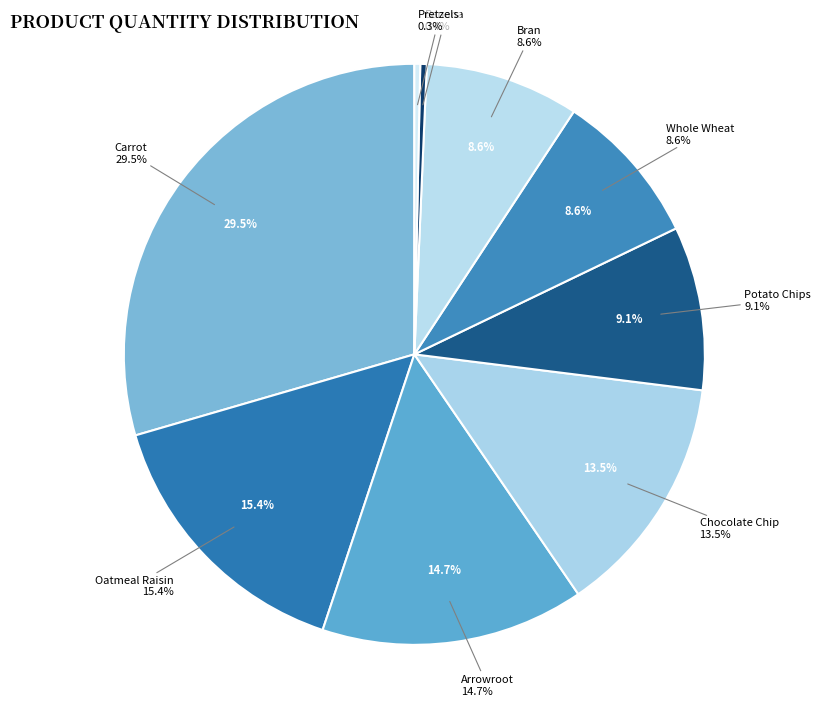

To the nearest percent, what is the average slice percentage?

11%